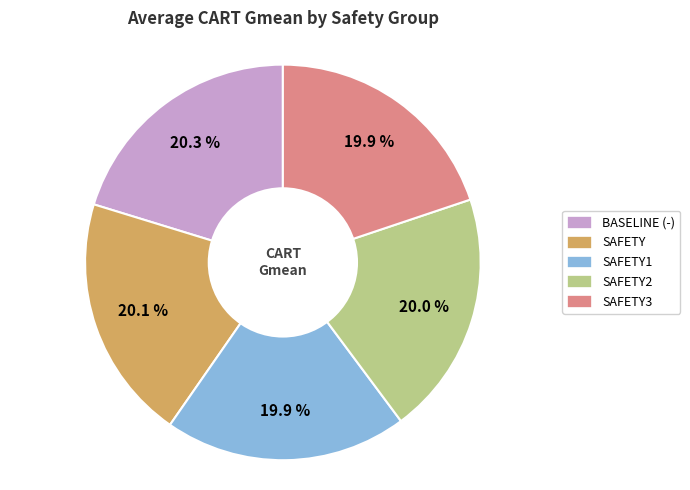

What portion of the pie excludes SAFETY1?

80.1%